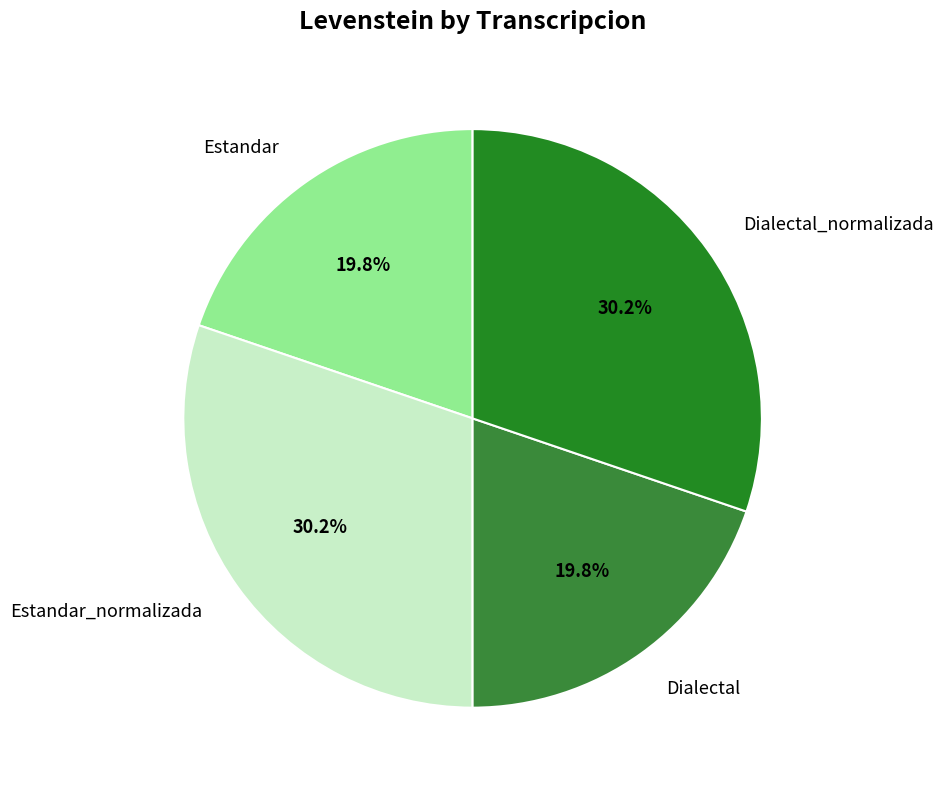

To the nearest percent, what portion does Dialectal represent?

20%